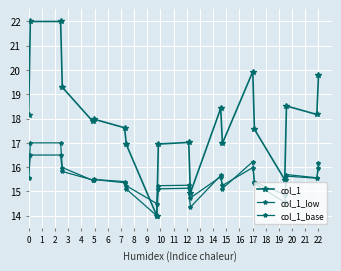

What is the value of the col_1 point at the 9th from the left?

14.0